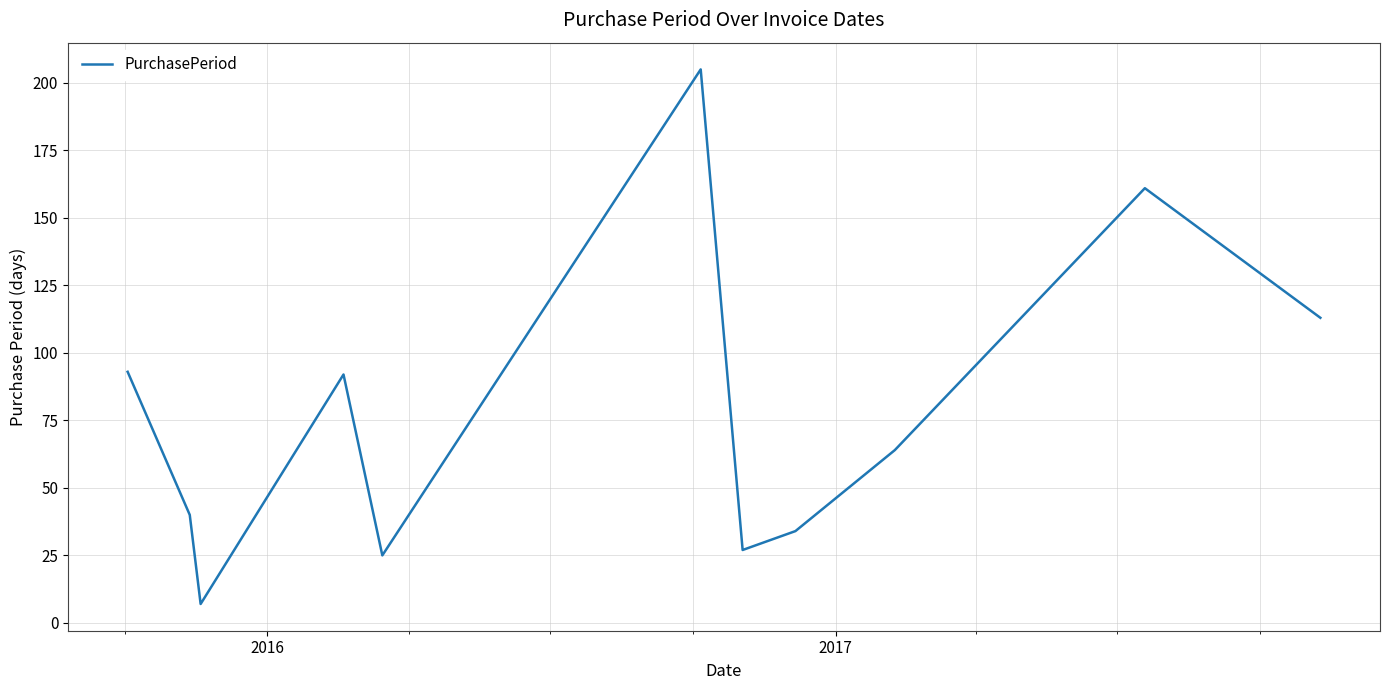

What is the smallest value displayed?

7